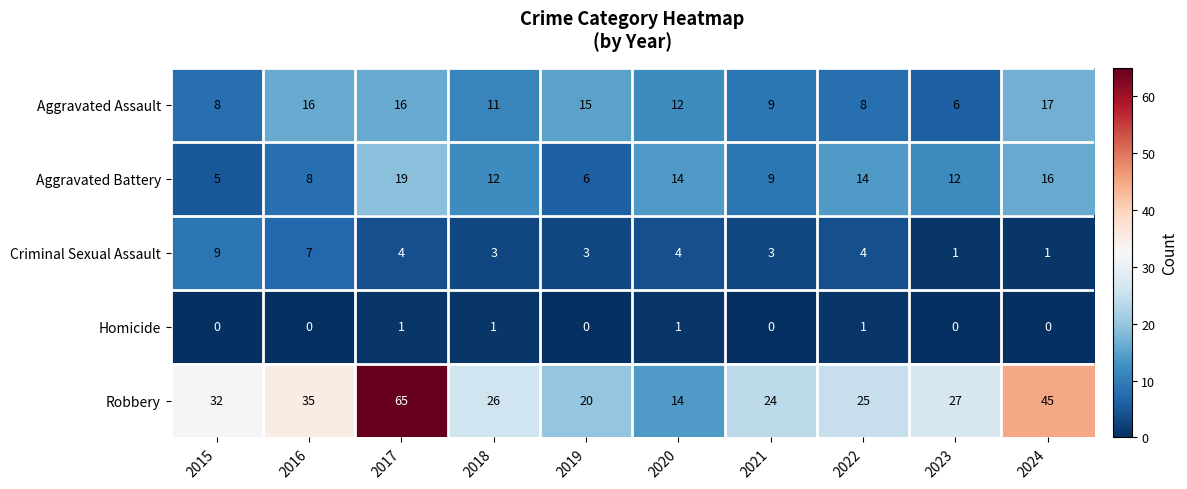

At which label does Criminal Sexual Assault first exceed 4?

2015